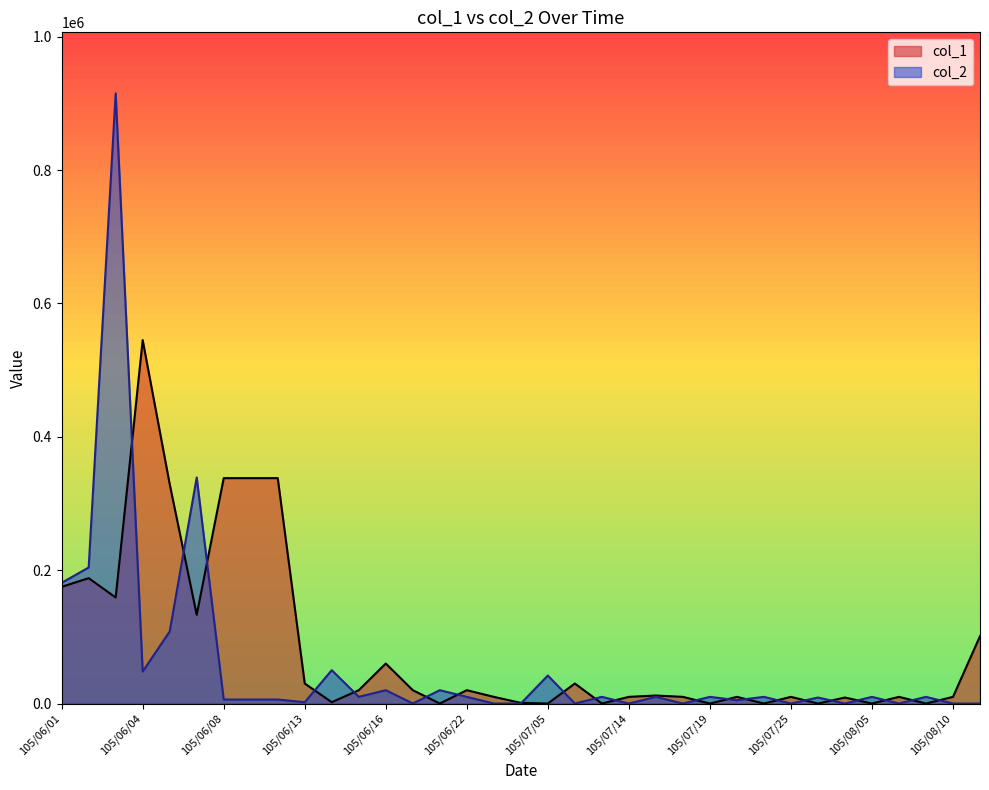

The col_2 series shows 0 at 105/07/18. True or false?

True